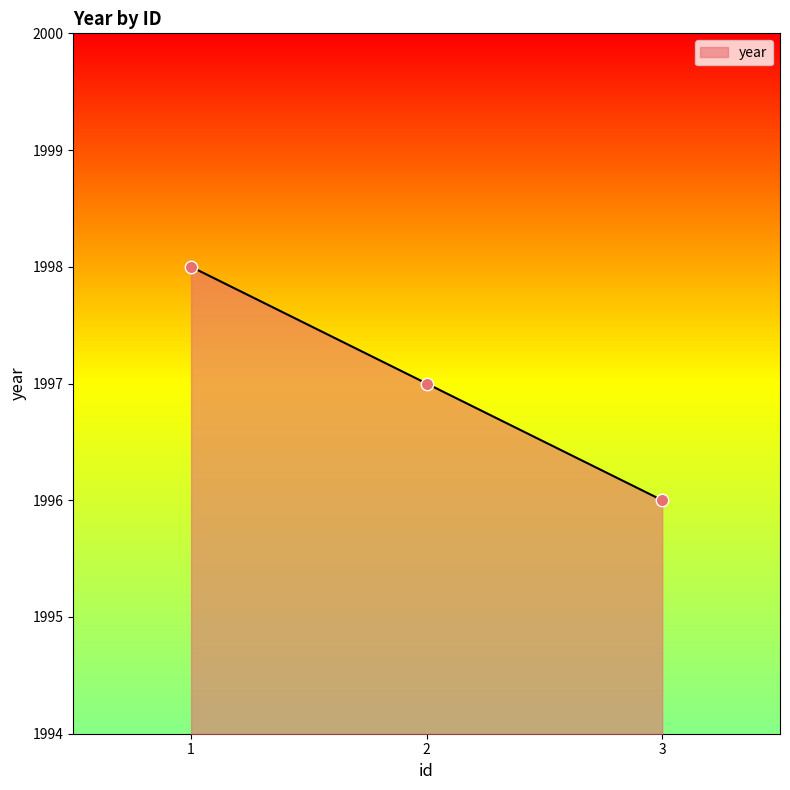

Approximately how many times larger is the value at 1 compared to 3?

1.0